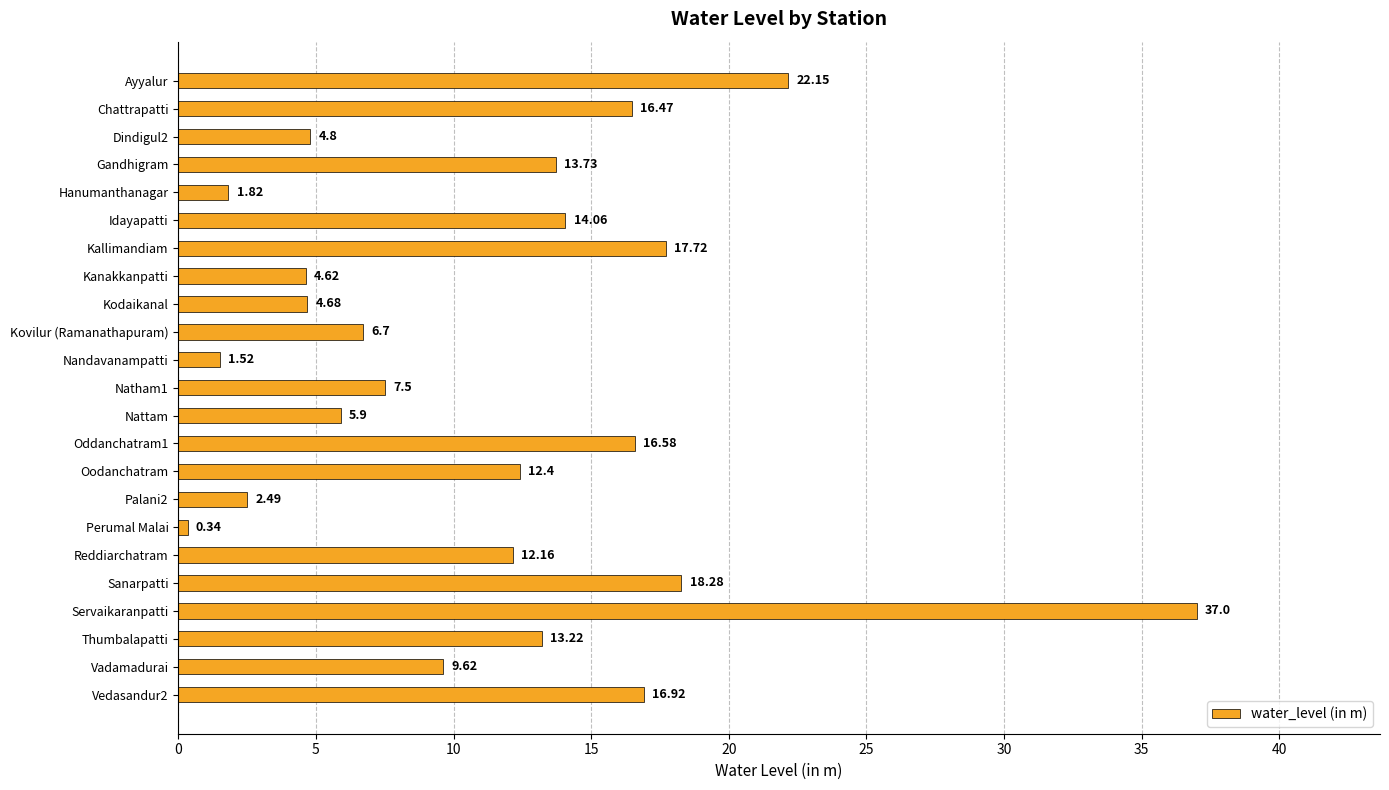

At which label is the value closest to 18?

Kallimandiam